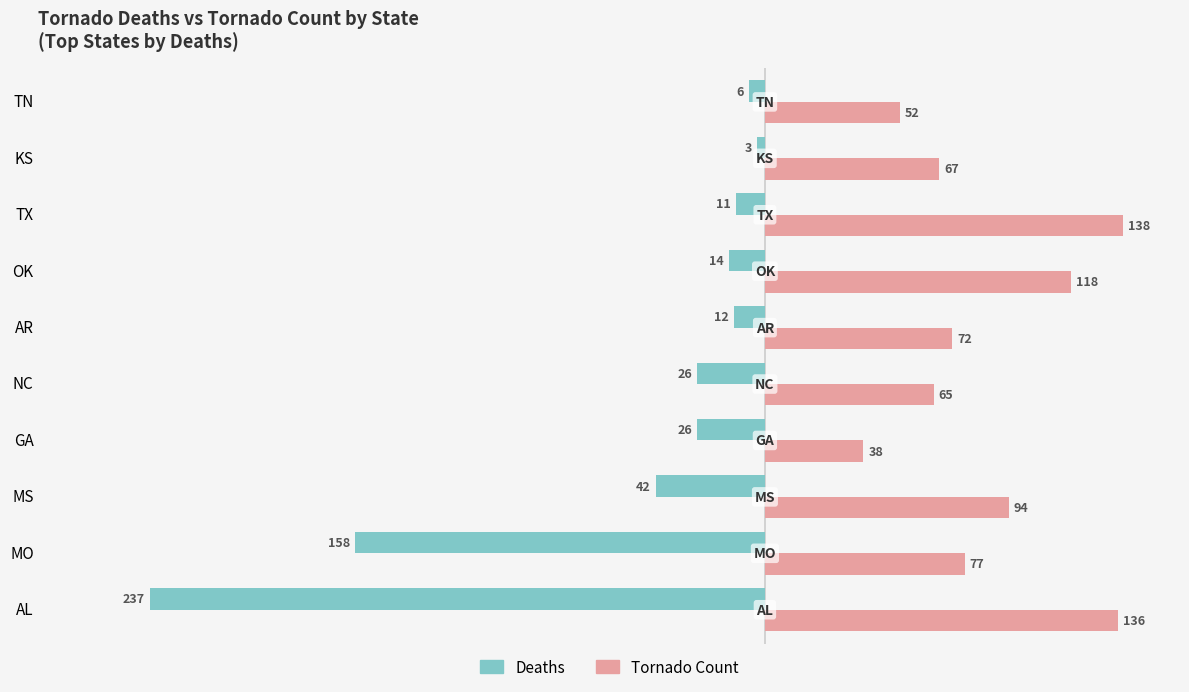

List the series in order of their overall mean, lowest first.

Deaths, Tornado Count